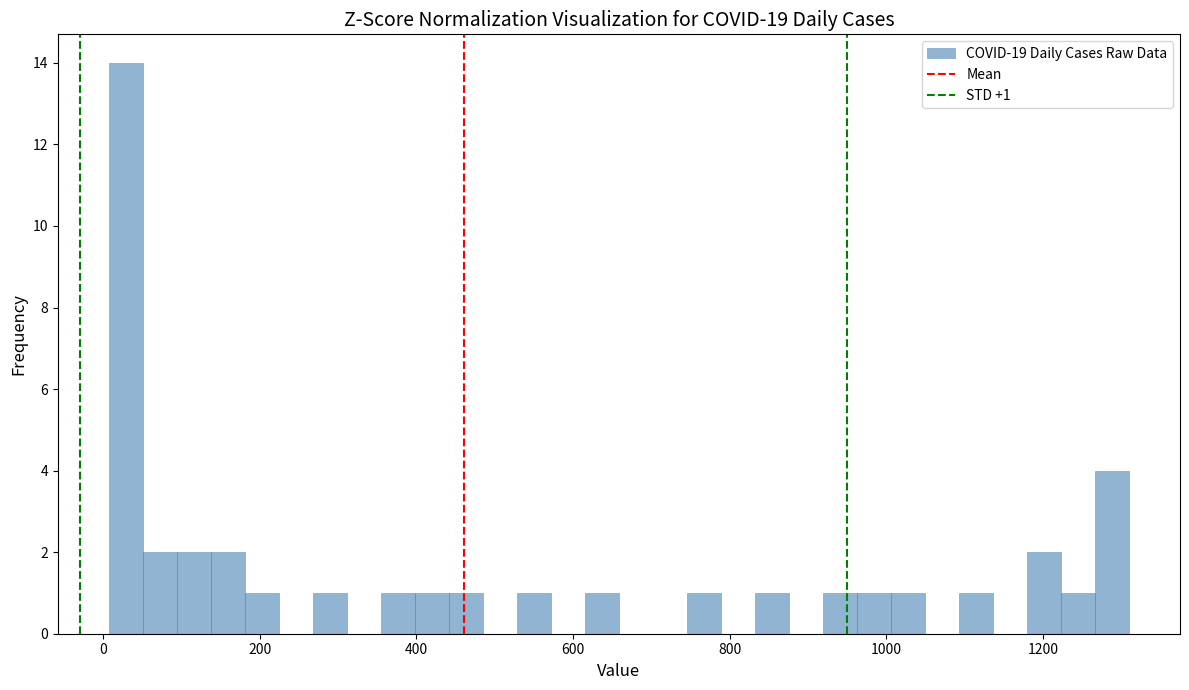

Read against the x-axis, roughly where is the centre of the tallest bar?

20